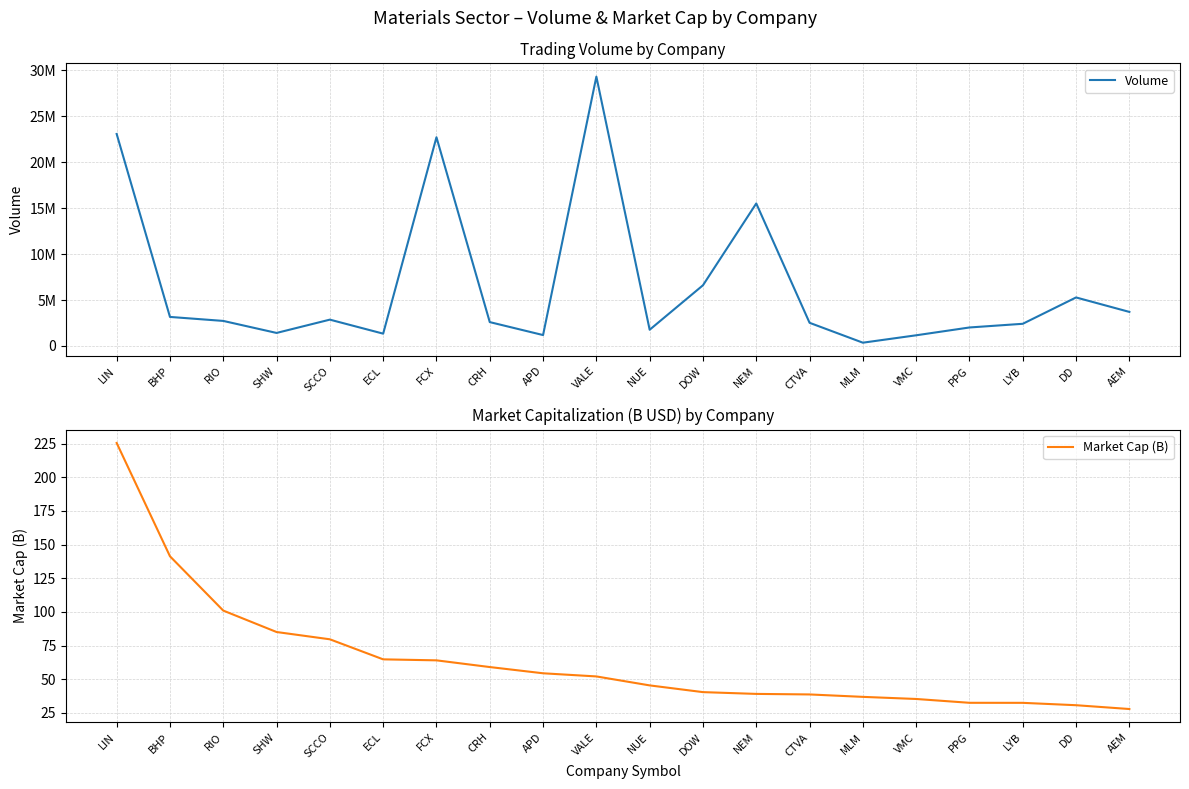

At which label is Market Cap (B) closest to 126?

BHP